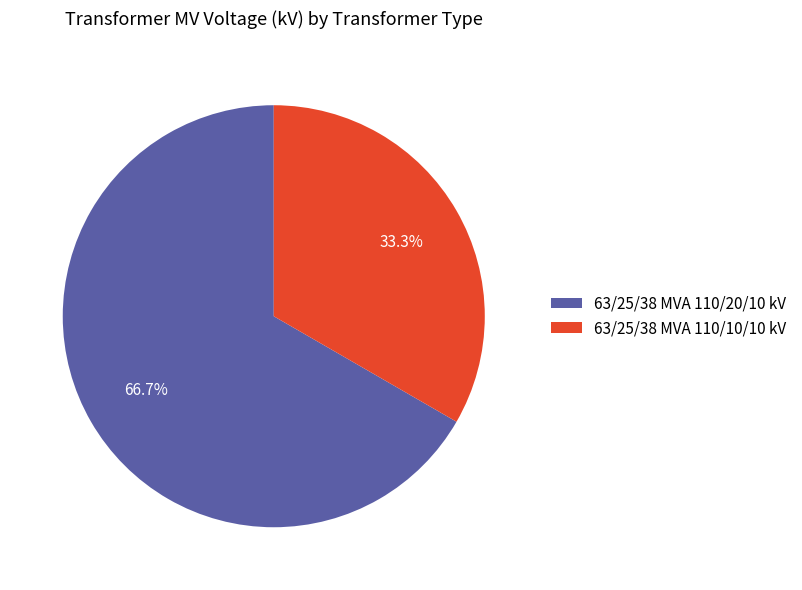

Which slice is the largest?

63/25/38 MVA 110/20/10 kV